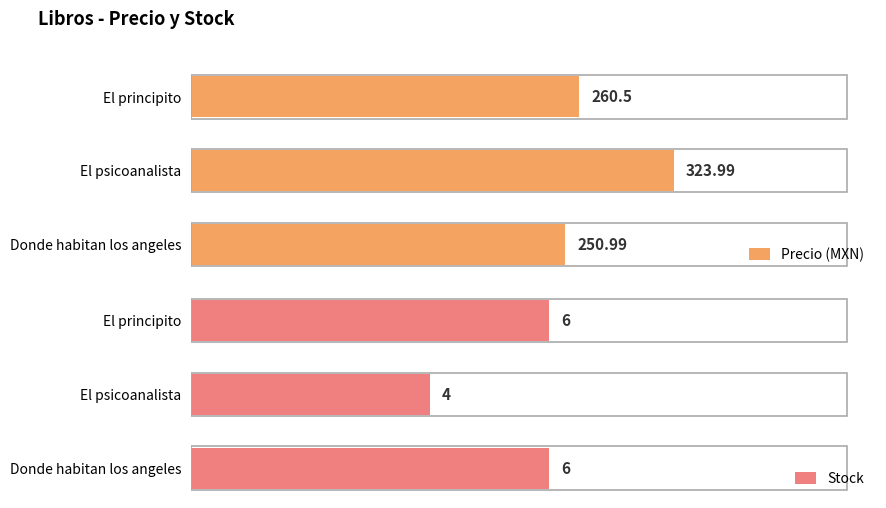

What is the smallest value displayed?

4.0